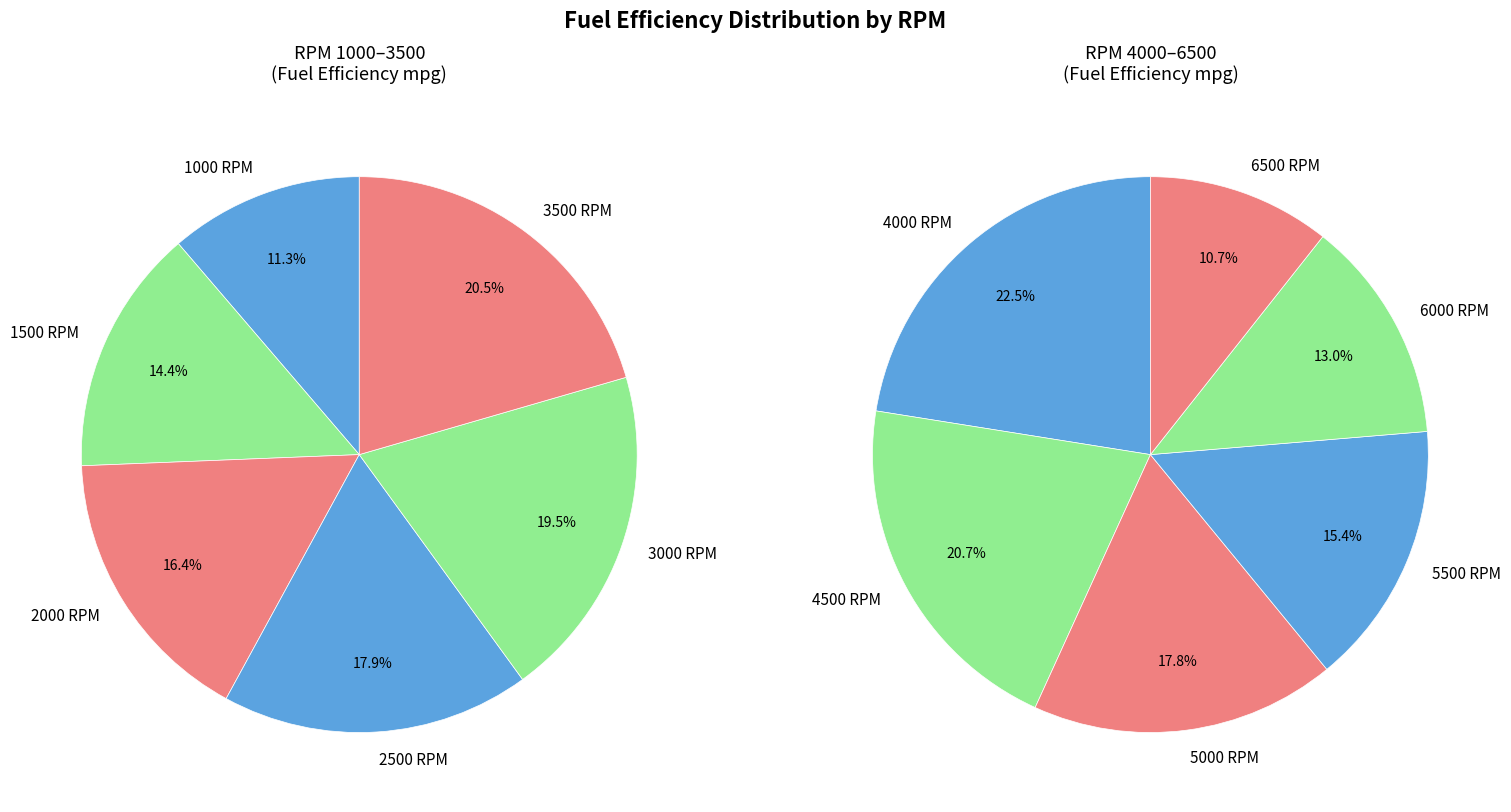

Combined, do 4500 and 2000 account for over 50%?

No